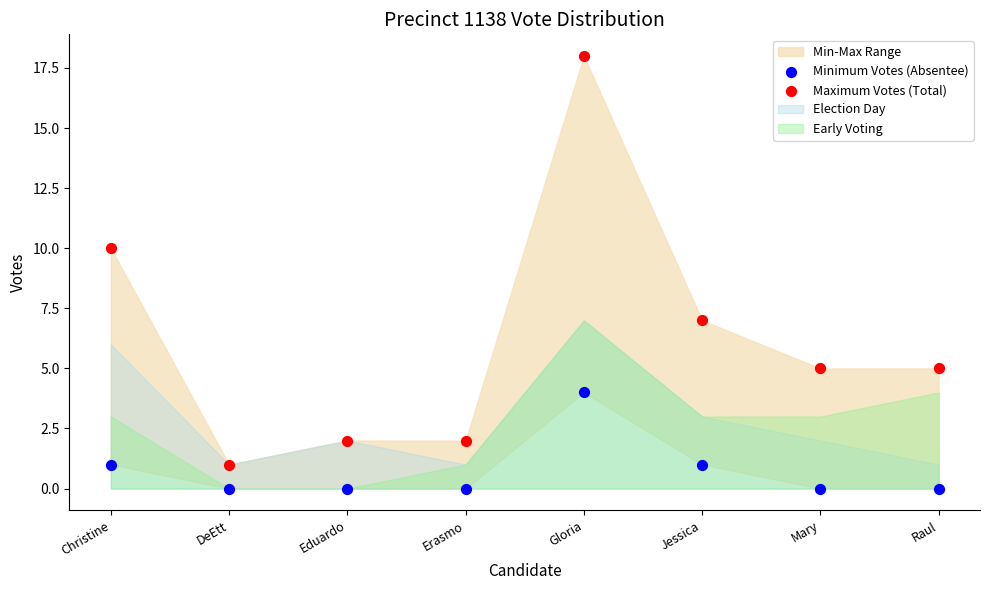

Across all data points, what is the range of Y values (max minus min)?

18